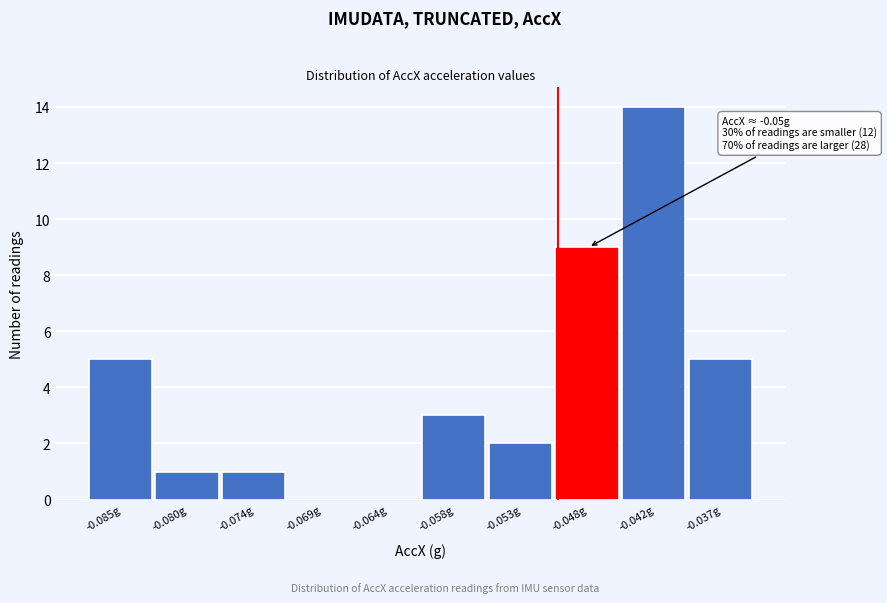

Which range on the x-axis has the tallest bar?

-0.045 to -0.039